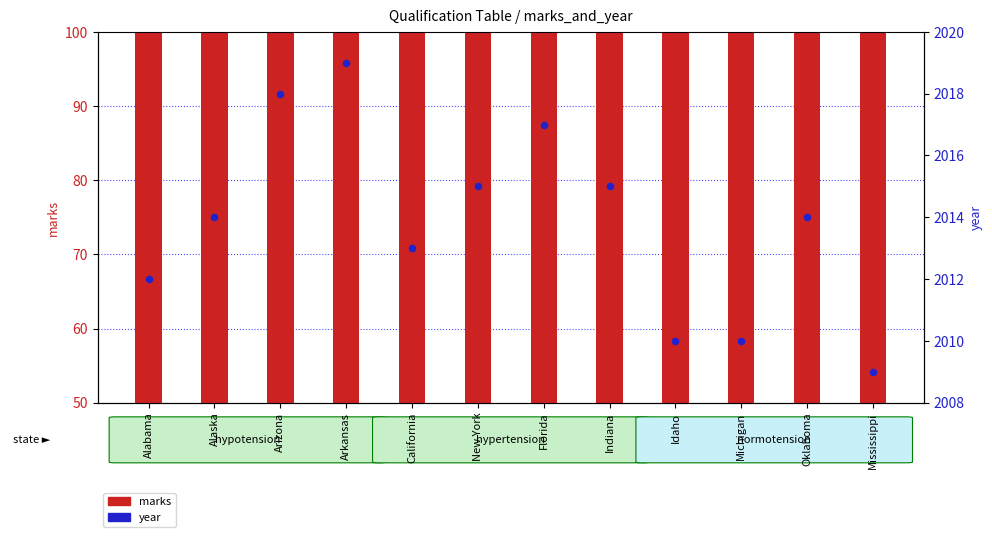

What are all the series names shown in the legend?

marks, year